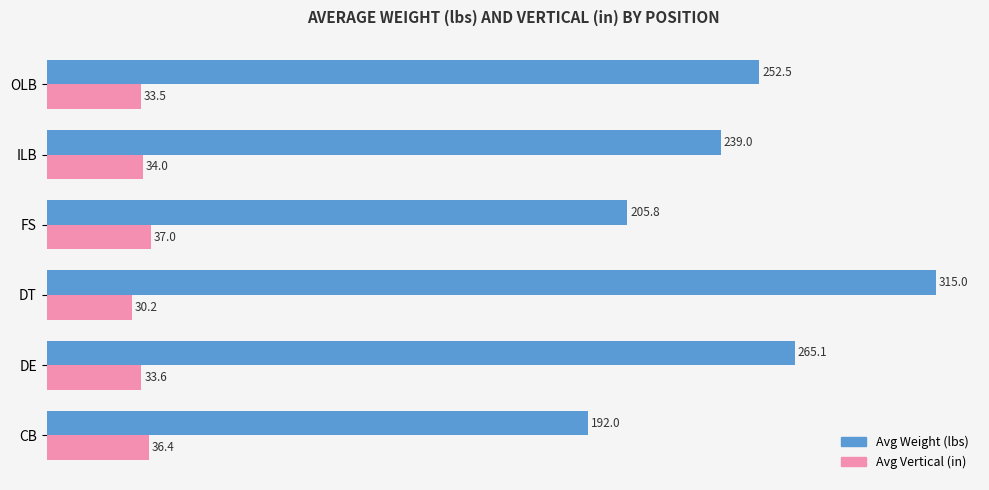

At which category is the sum across all series the highest?

DT